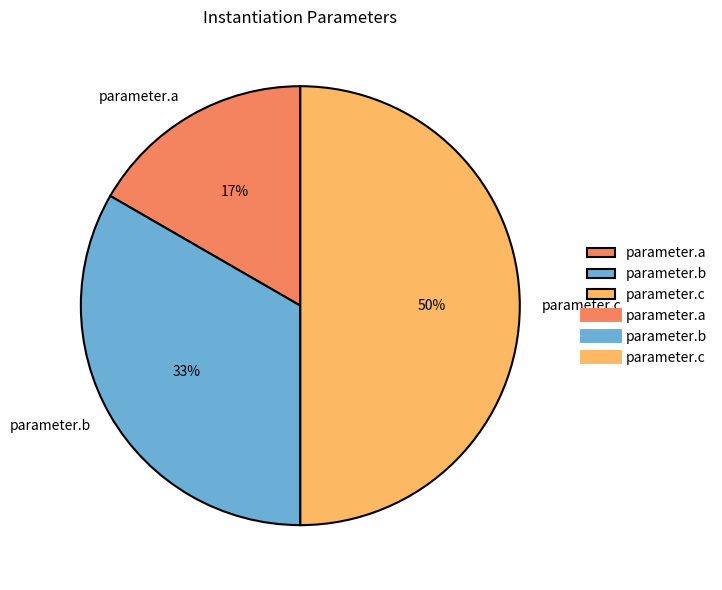

Is it true that parameter.b is 33% of the pie?

True